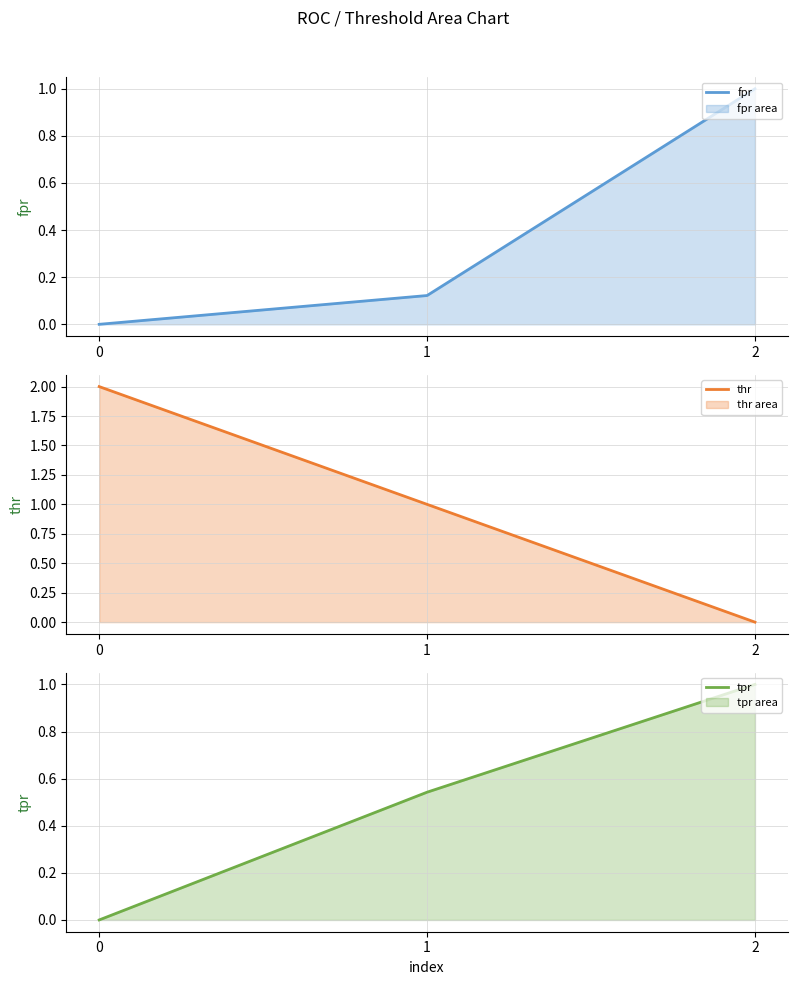

Reading left to right, list all the values displayed in this chart.

fpr: 0=0.0	1=0.1	2=1.0
thr: 0=2.0	1=1.0	2=0.0
tpr: 0=0.0	1=0.5	2=1.0